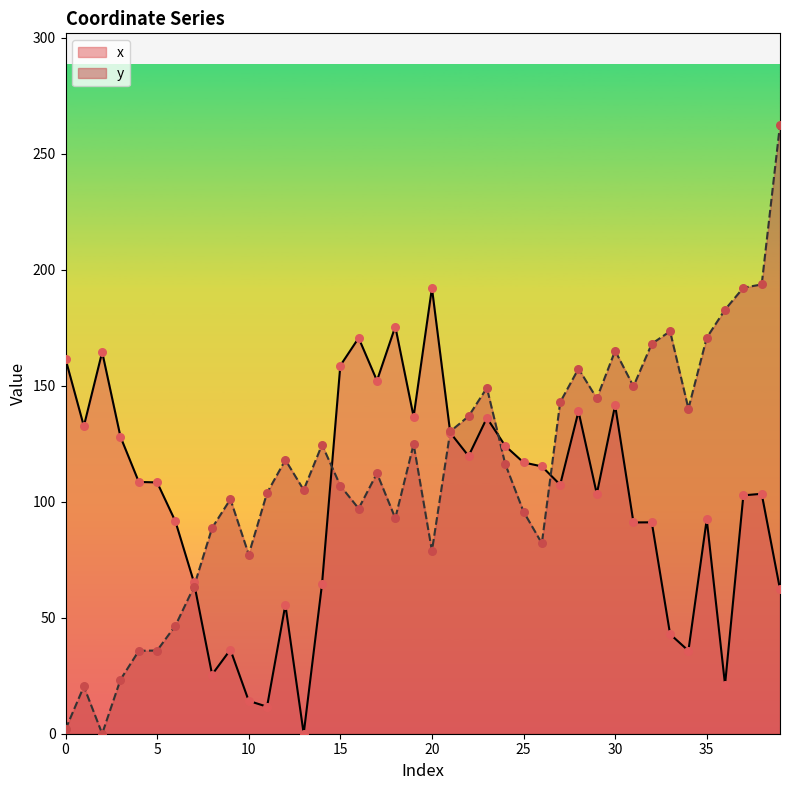

Which series has the largest total across all categories?

y